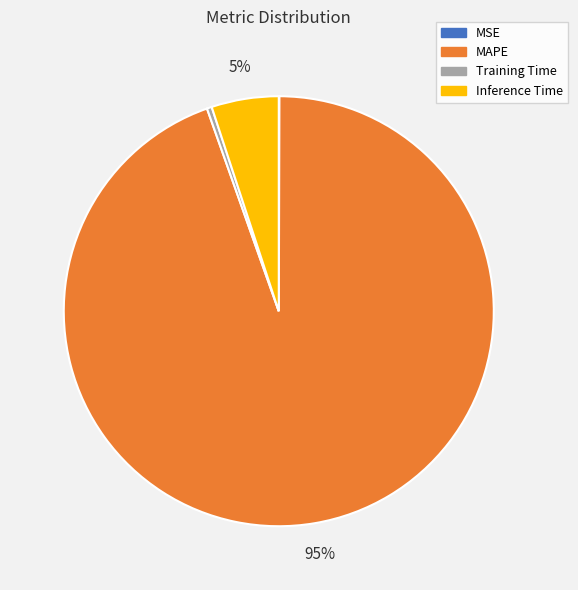

What is the majority slice?

MAPE